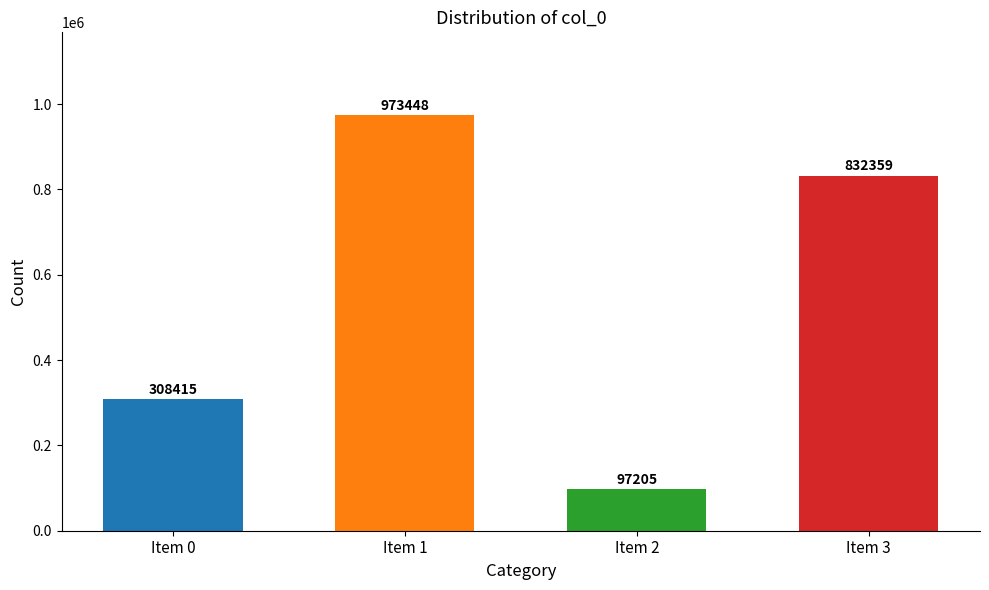

What is the value of the 4th bar from the left?

832359